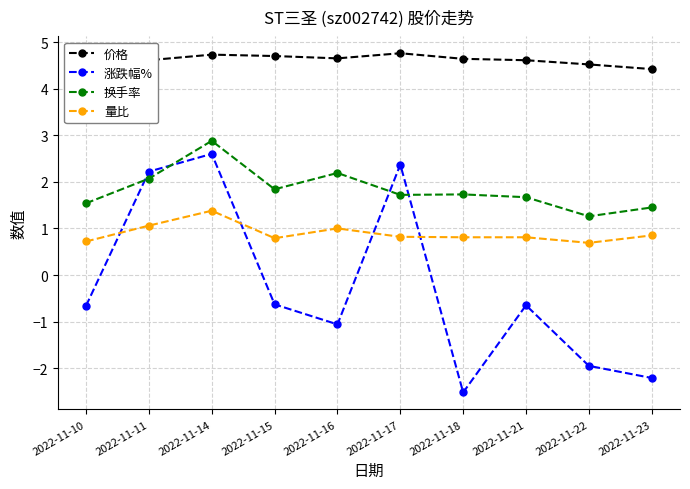

What is the difference between the maximum and minimum values in the 量比 series?

0.7